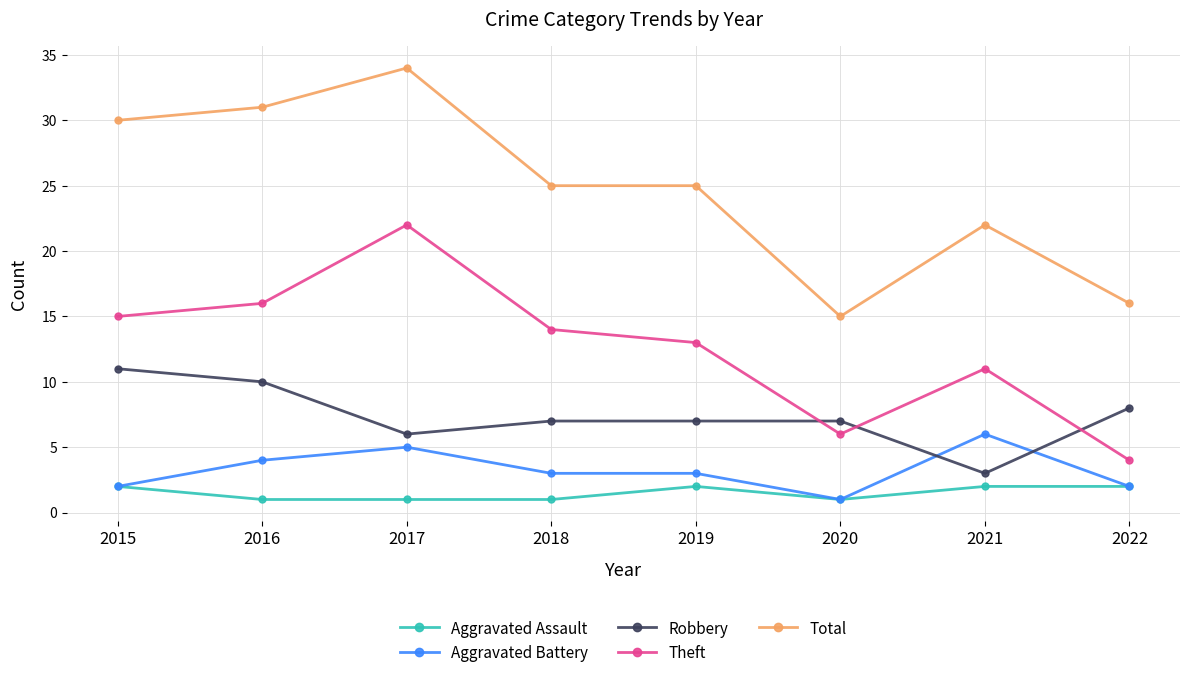

Count the number of data series in this chart.

5